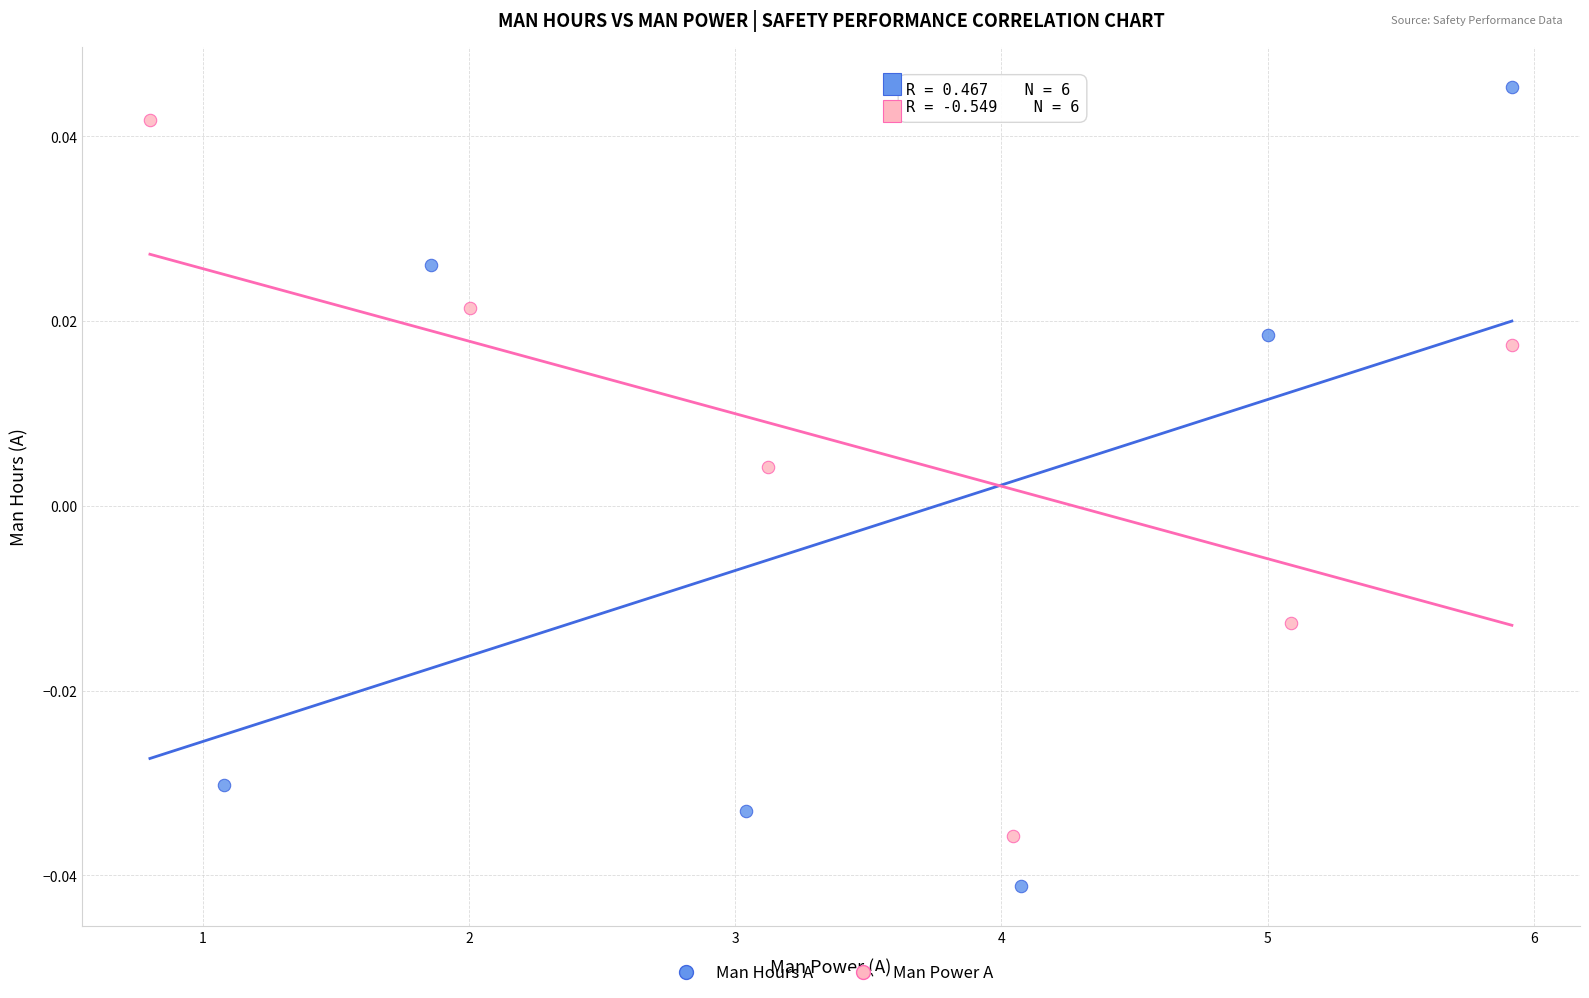

Which series has the largest Y range (max minus min)?

Man Hours A